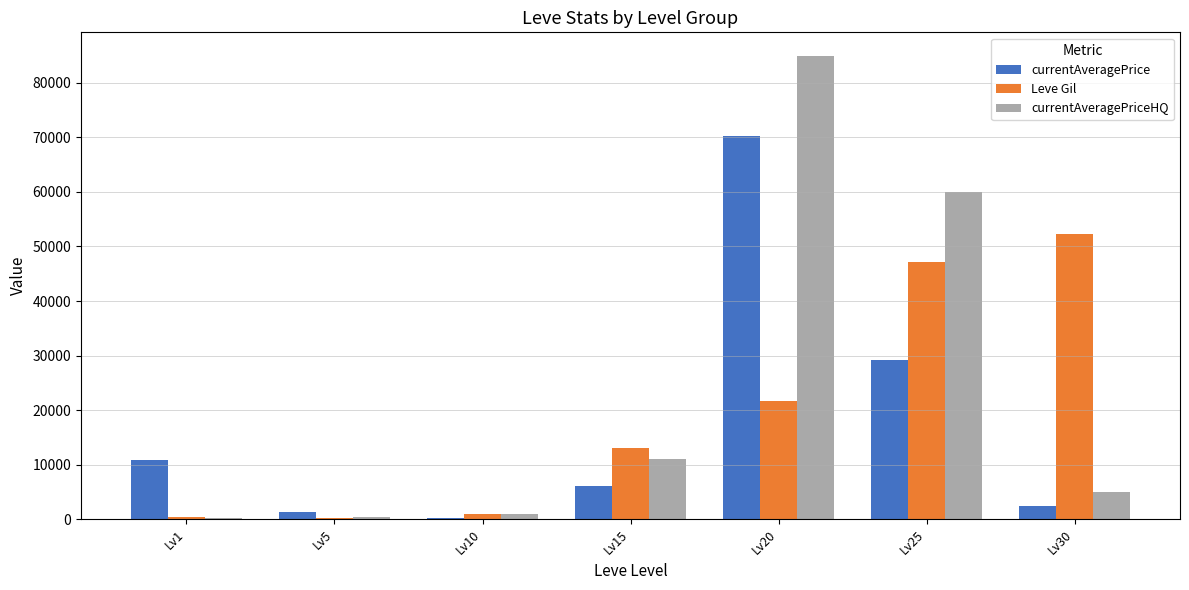

What is the difference between the Leve Gil values at Lv30 and Lv25?

5020